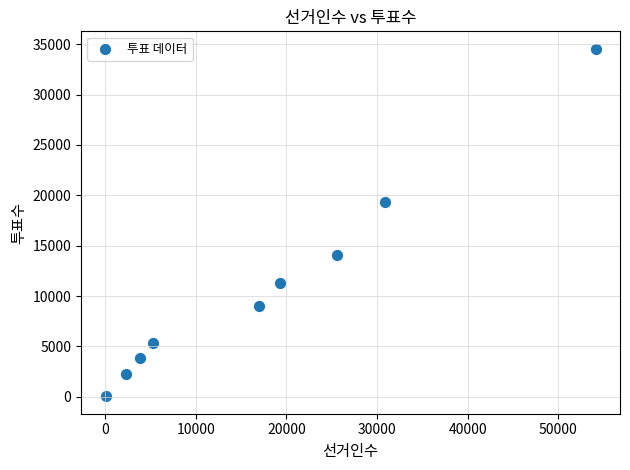

What is the range of X values (max minus min)?

54069